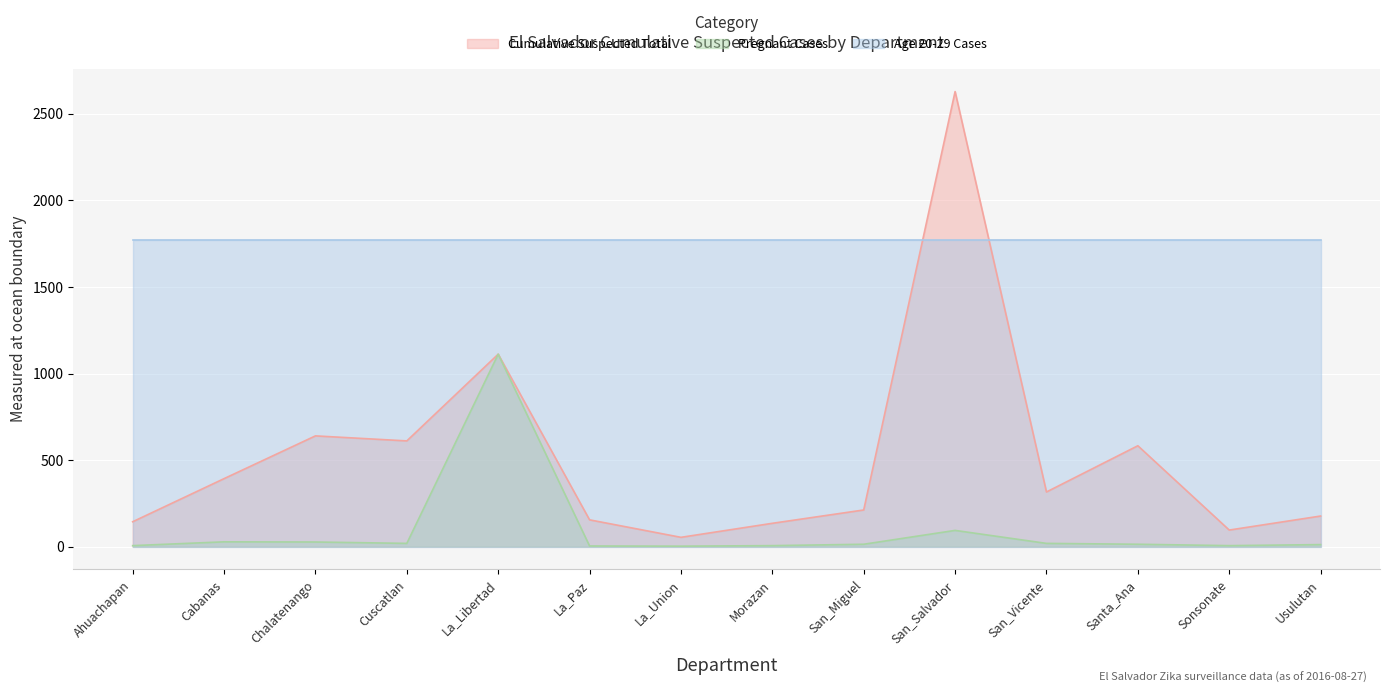

Which series has the largest range (max minus min)?

Cumulative Suspected Total